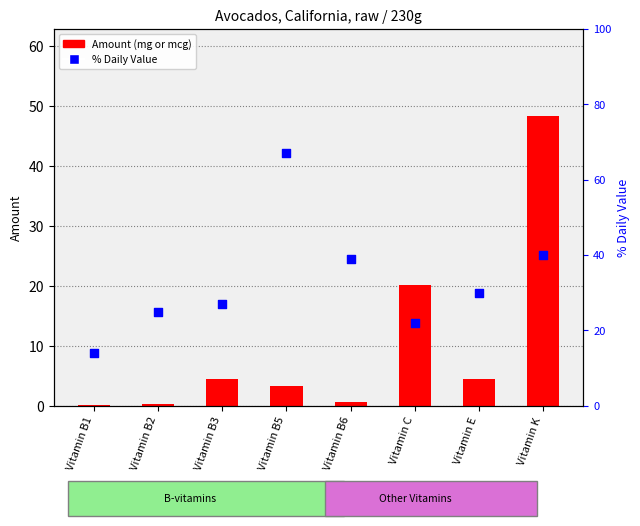

Which series contains the lowest Y value?

Amount (mg/mcg)